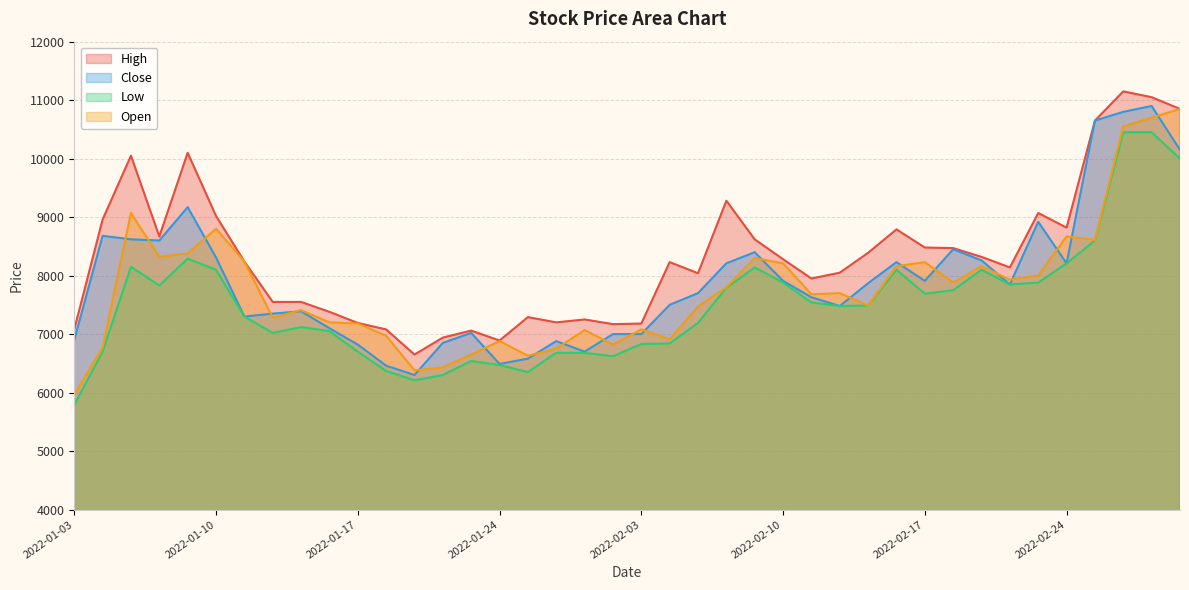

How many interior local peaks does the Open series have?

11